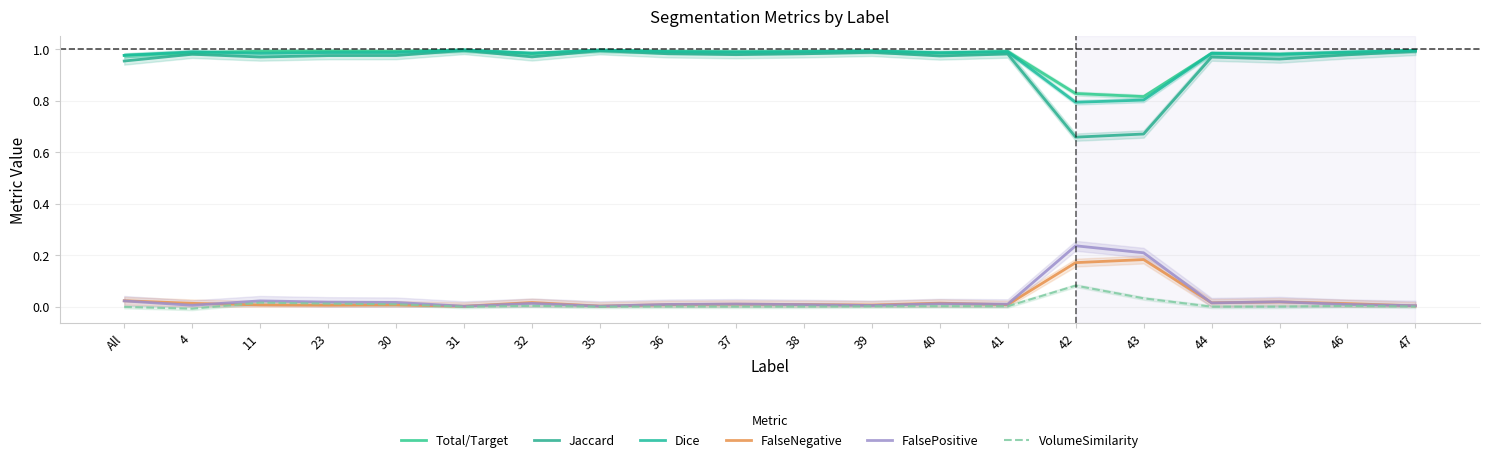

True or false: Dice and Total/Target intersect in this chart.

True